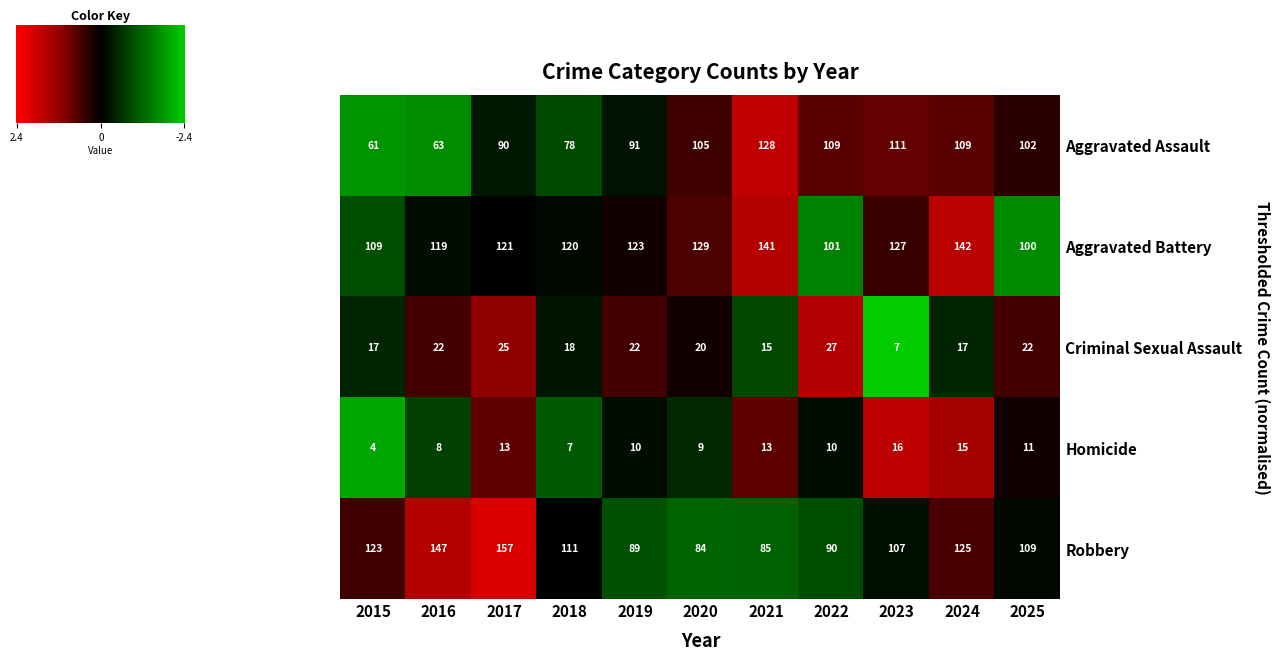

What is the approximate value of Criminal Sexual Assault at 2020?

20